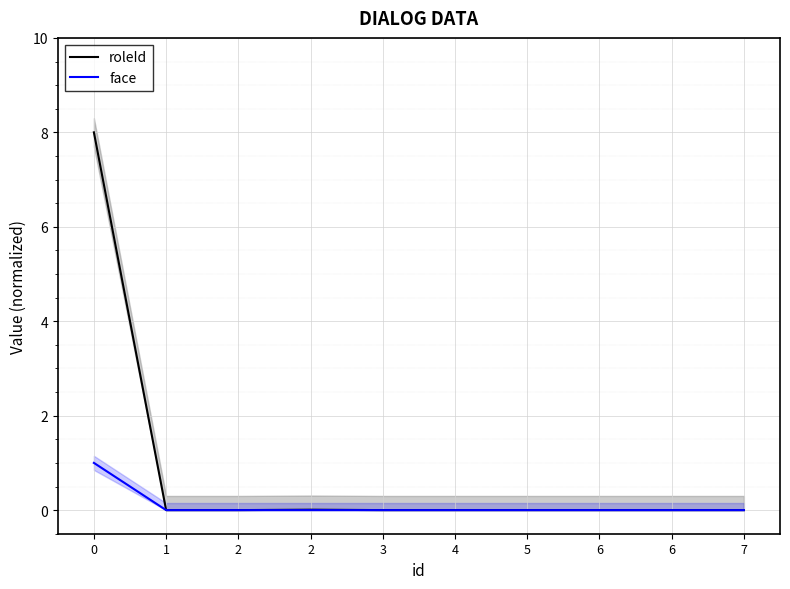

True or false: face and roleId intersect in this chart.

False